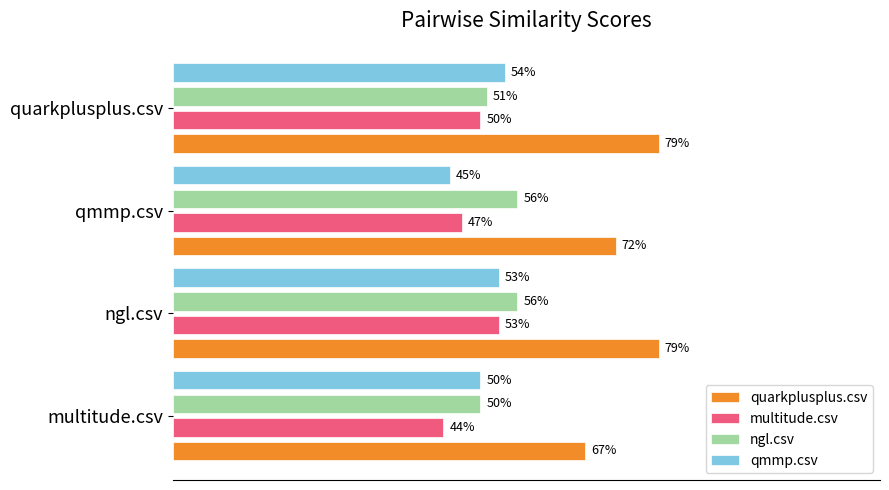

What are all the series names shown in the legend?

quarkplusplus.csv, multitude.csv, ngl.csv, qmmp.csv